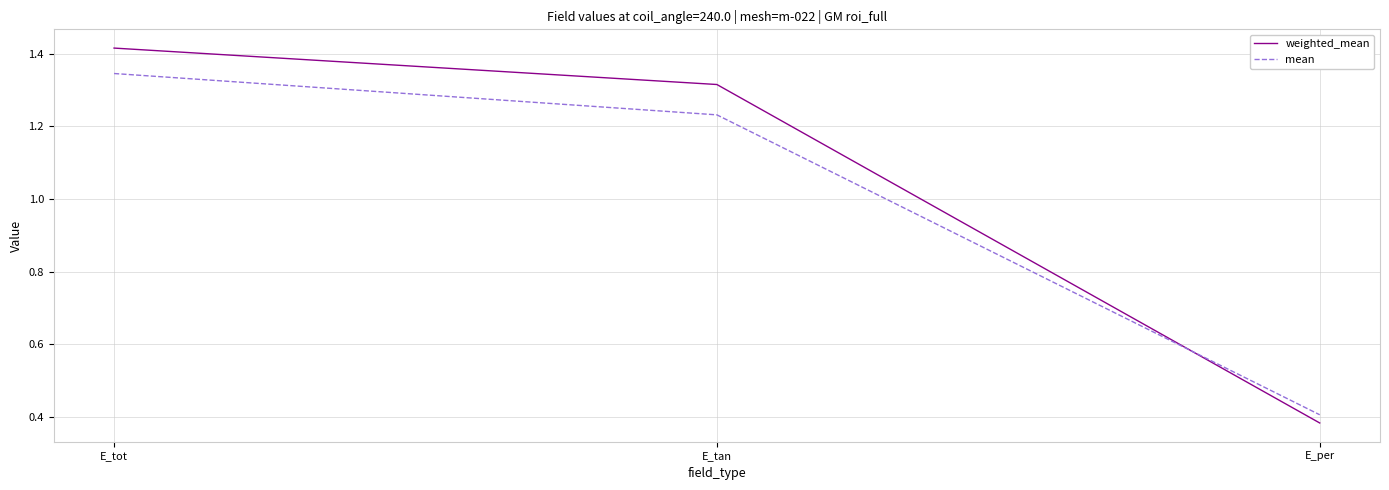

Between E_tot and E_tan, which series saw the biggest shift?

mean